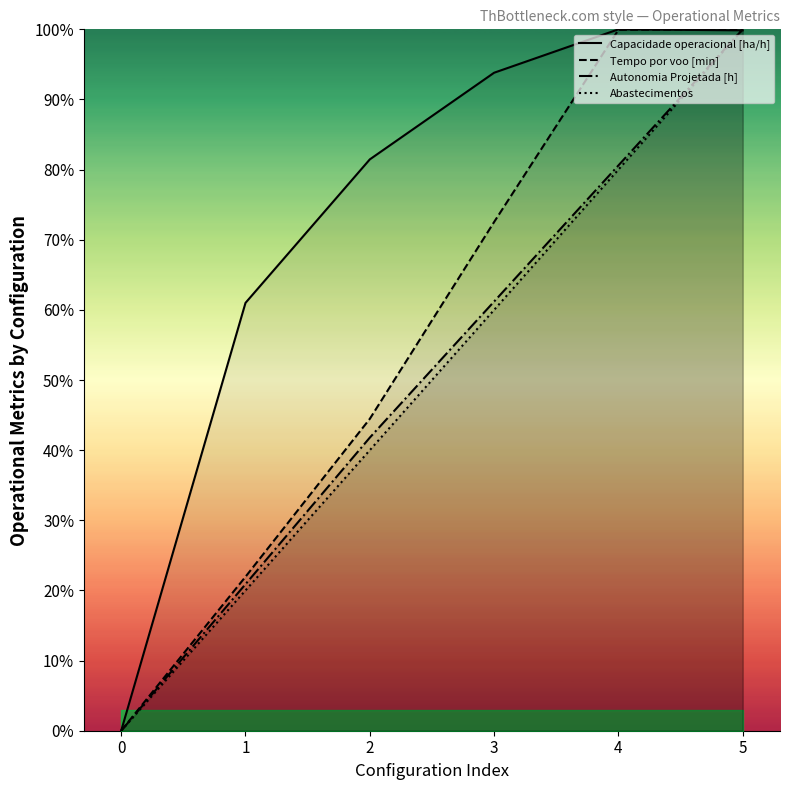

At which category is the sum across all series the highest?

5